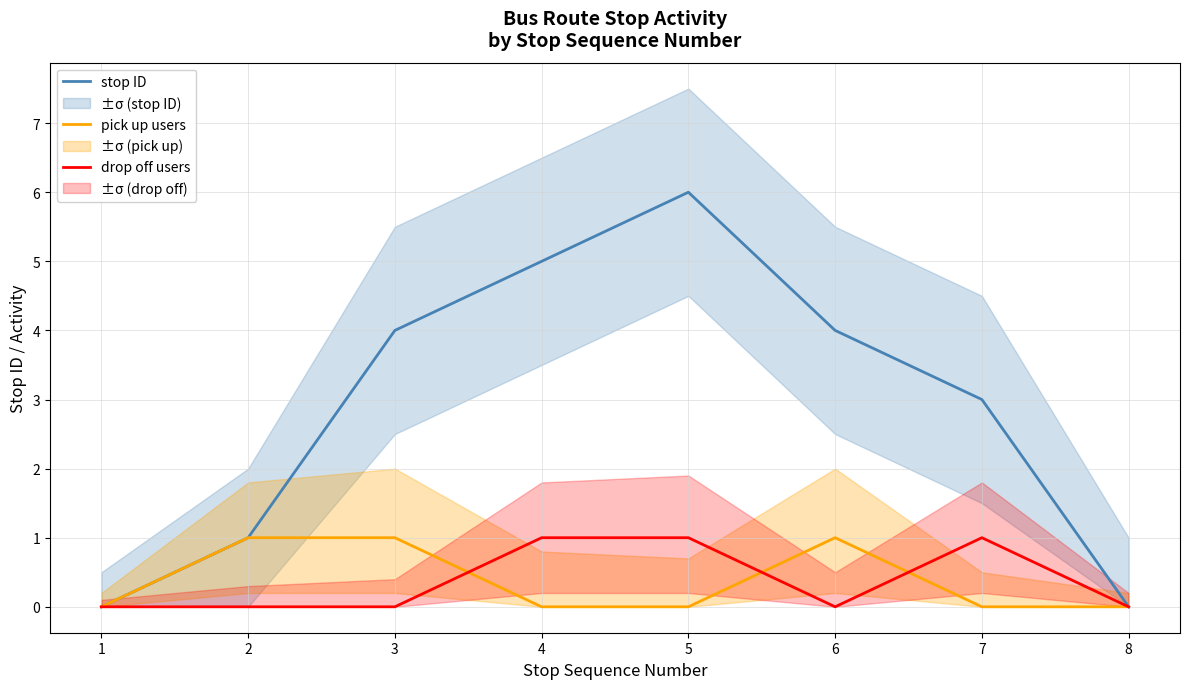

Reading left to right, transcribe all the data shown in this chart.

stop ID: 1=0	2=1	3=4	4=5	5=6	6=4	7=3	8=0
pick up users: 1=0	2=1	3=1	4=0	5=0	6=1	7=0	8=0
drop off users: 1=0	2=0	3=0	4=1	5=1	6=0	7=1	8=0